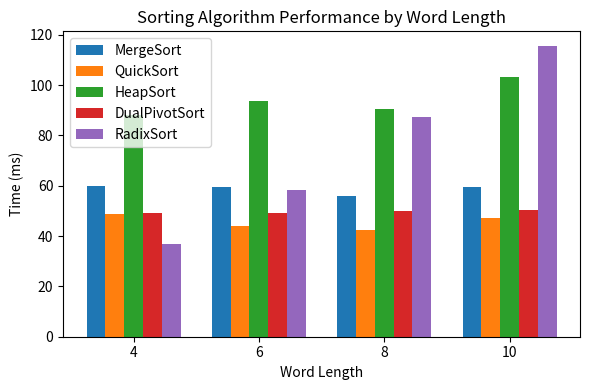

What is the minimum value shown in the chart?

36.9